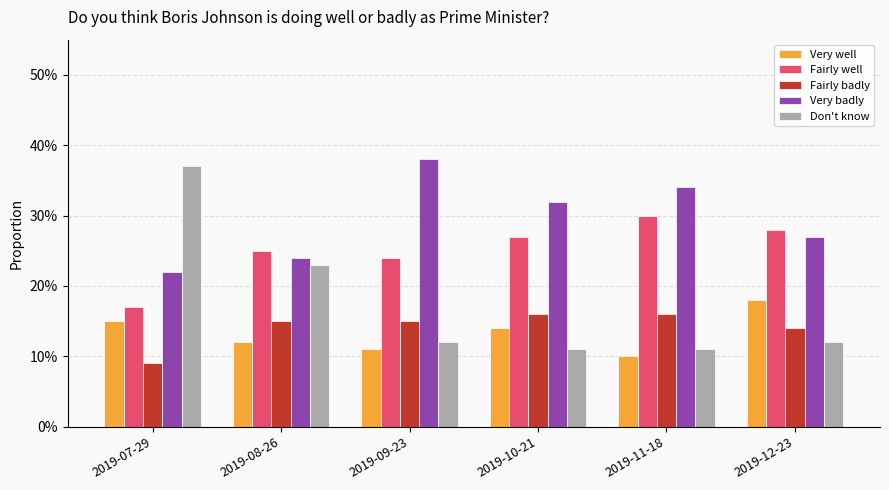

Which series has the largest range (max minus min)?

Don't know